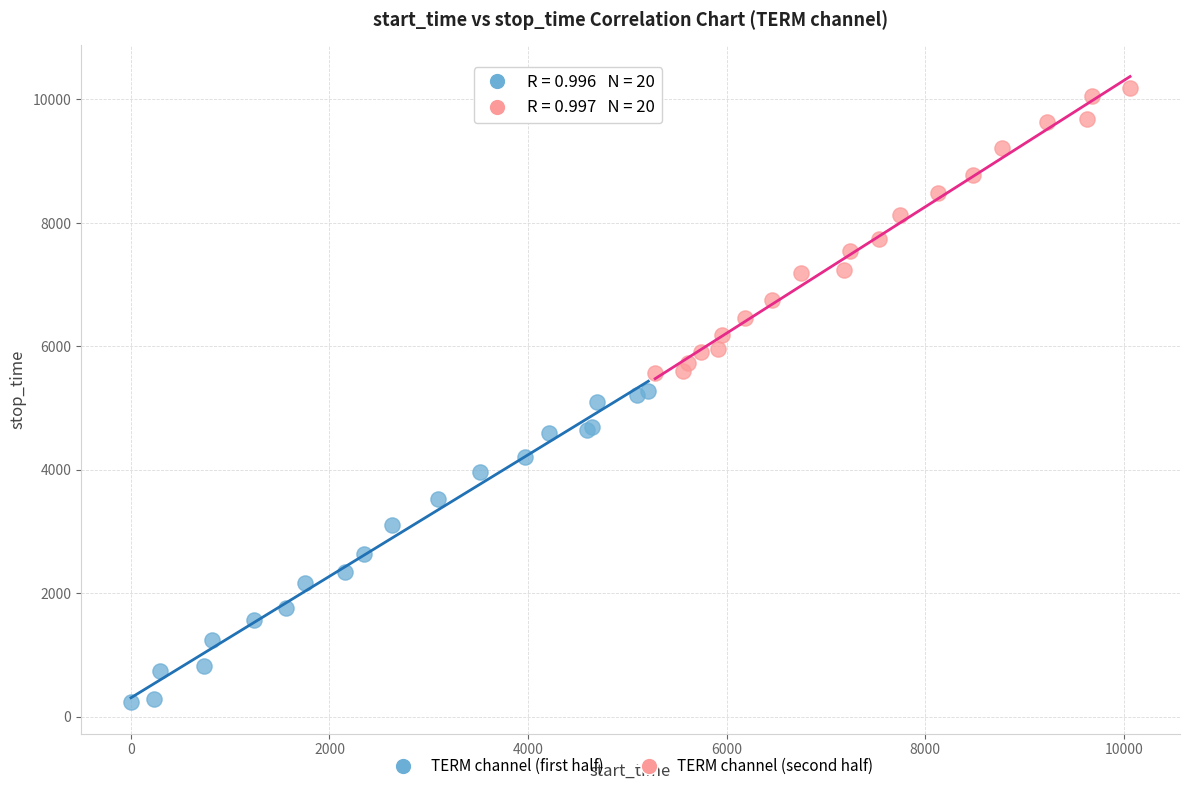

What are all the series names shown in the legend?

TERM channel (first half), TERM channel (second half)